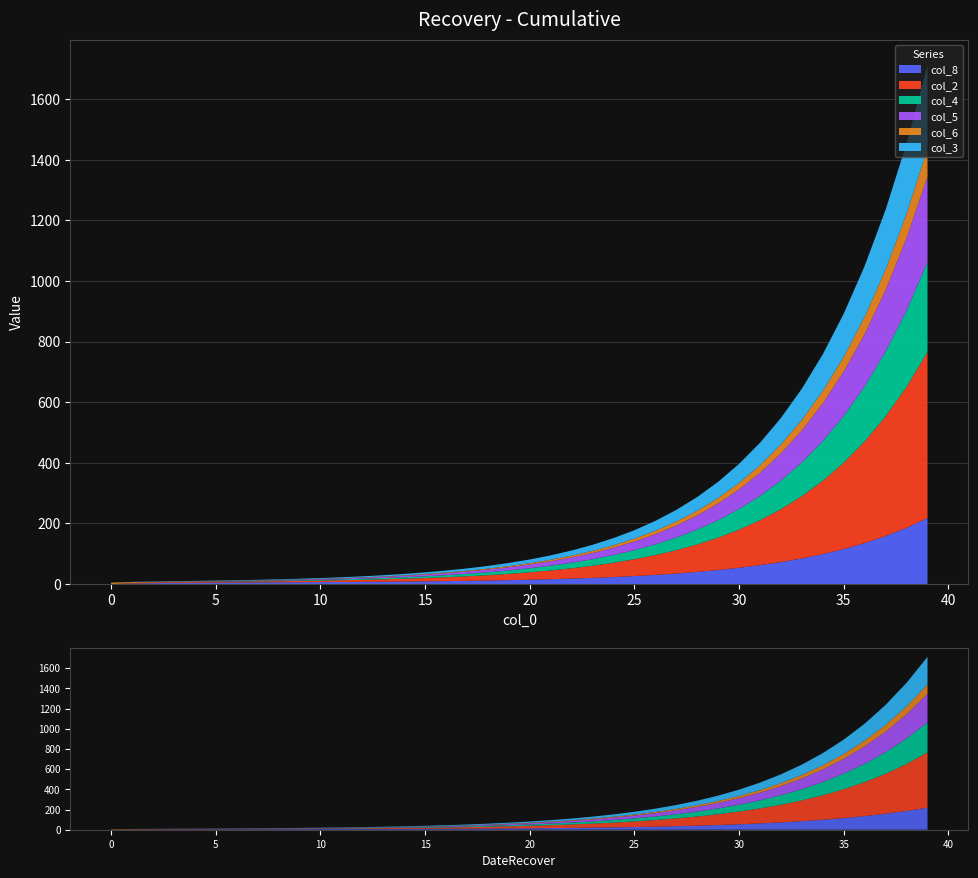

Reading right to left, transcribe all the data shown in this chart.

col_8: 39=218.0	38=185.9	37=158.6	36=135.4	35=115.7	34=99.0	33=84.8	32=72.8	31=62.5	30=53.9	29=46.5	28=40.2	27=34.9	26=30.4	25=26.6	24=23.3	23=20.5	22=18.2	21=16.2	20=14.5	19=13.1	18=11.8	17=10.8	16=9.9	15=9.1	14=8.5	13=7.9	12=7.4	11=7.0	10=6.6	9=6.3	8=5.9	7=5.6	6=5.3	5=4.9	4=4.5	3=3.9	2=3.1	1=1.9	0=0.0
col_2: 39=547.5	38=465.1	37=395.0	36=335.5	35=284.9	34=242.0	33=205.5	32=174.5	31=148.2	30=125.8	29=106.8	28=90.7	27=77.0	26=65.4	25=55.5	24=47.1	23=40.0	22=34.0	21=28.9	20=24.5	19=20.8	18=17.7	17=15.0	16=12.8	15=10.9	14=9.2	13=7.9	12=6.7	11=5.8	10=5.0	9=4.3	8=3.8	7=3.4	6=3.0	5=2.8	4=2.6	3=2.4	2=2.1	1=1.5	0=0.0
col_4: 39=296.6	38=251.8	37=213.8	36=181.6	35=154.2	34=130.9	33=111.2	32=94.4	31=80.2	30=68.0	29=57.8	28=49.1	27=41.6	26=35.4	25=30.0	24=25.5	23=21.6	22=18.4	21=15.6	20=13.2	19=11.2	18=9.5	17=8.1	16=6.9	15=5.8	14=4.9	13=4.2	12=3.5	11=3.0	10=2.5	9=2.1	8=1.7	7=1.4	6=1.1	5=0.8	4=0.6	3=0.3	2=0.1	1=0.0	0=0.0
col_5: 39=281.7	38=239.2	37=203.2	36=172.5	35=146.5	34=124.4	33=105.6	32=89.7	31=76.1	30=64.7	29=54.9	28=46.6	27=39.6	26=33.6	25=28.5	24=24.2	23=20.6	22=17.4	21=14.8	20=12.6	19=10.7	18=9.1	17=7.7	16=6.5	15=5.5	14=4.7	13=4.0	12=3.4	11=2.8	10=2.4	9=2.0	8=1.6	7=1.3	6=1.1	5=0.8	4=0.6	3=0.3	2=0.1	1=0.0	0=0.0
col_6: 39=93.7	38=79.6	37=67.6	36=57.4	35=48.7	34=41.4	33=35.1	32=29.8	31=25.3	30=21.5	29=18.3	28=15.5	27=13.2	26=11.2	25=9.5	24=8.1	23=6.8	22=5.8	21=4.9	20=4.2	19=3.6	18=3.0	17=2.6	16=2.2	15=1.9	14=1.6	13=1.4	12=1.2	11=1.1	10=0.9	9=0.9	8=0.8	7=0.8	6=0.8	5=0.9	4=1.1	3=1.5	2=2.0	1=3.1	0=5.0
col_3: 39=273.8	38=232.6	37=197.5	36=167.8	35=142.5	34=121.0	33=102.7	32=87.2	31=74.1	30=62.9	29=53.4	28=45.4	27=38.5	26=32.7	25=27.8	24=23.6	23=20.0	22=17.0	21=14.4	20=12.3	19=10.4	18=8.8	17=7.5	16=6.4	15=5.4	14=4.6	13=3.9	12=3.4	11=2.9	10=2.5	9=2.2	8=1.9	7=1.7	6=1.5	5=1.4	4=1.3	3=1.2	2=1.1	1=0.8	0=0.0